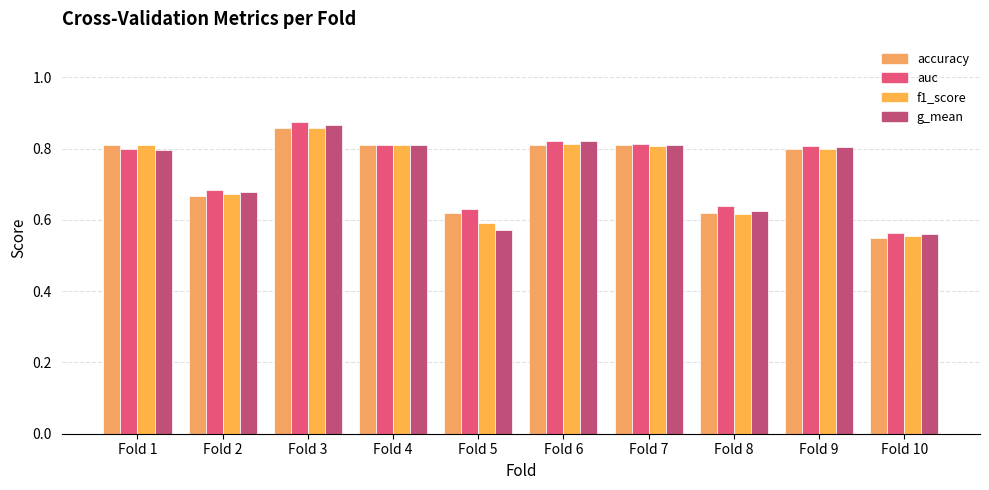

What is the sum of all auc values?

7.4